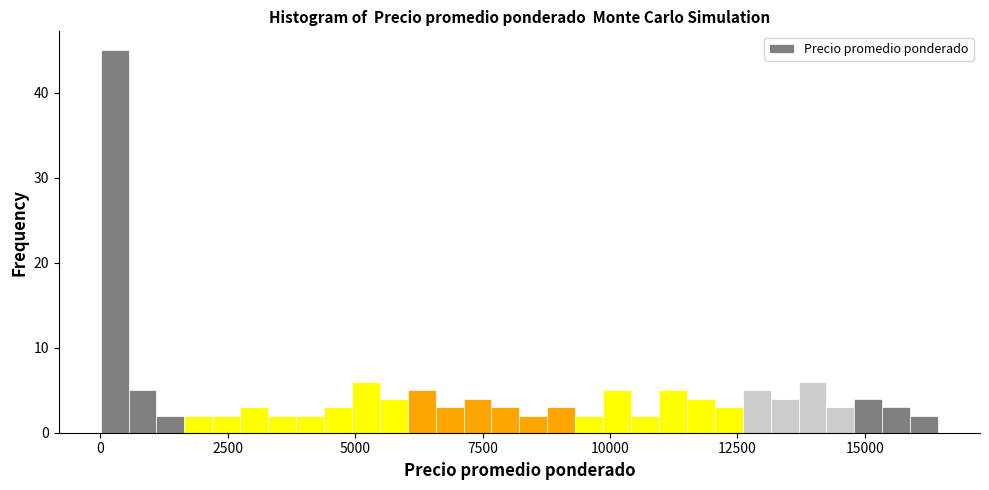

Around what value on the x-axis is the tallest bar? Give the approximate position of its centre, as read against the axis.

500